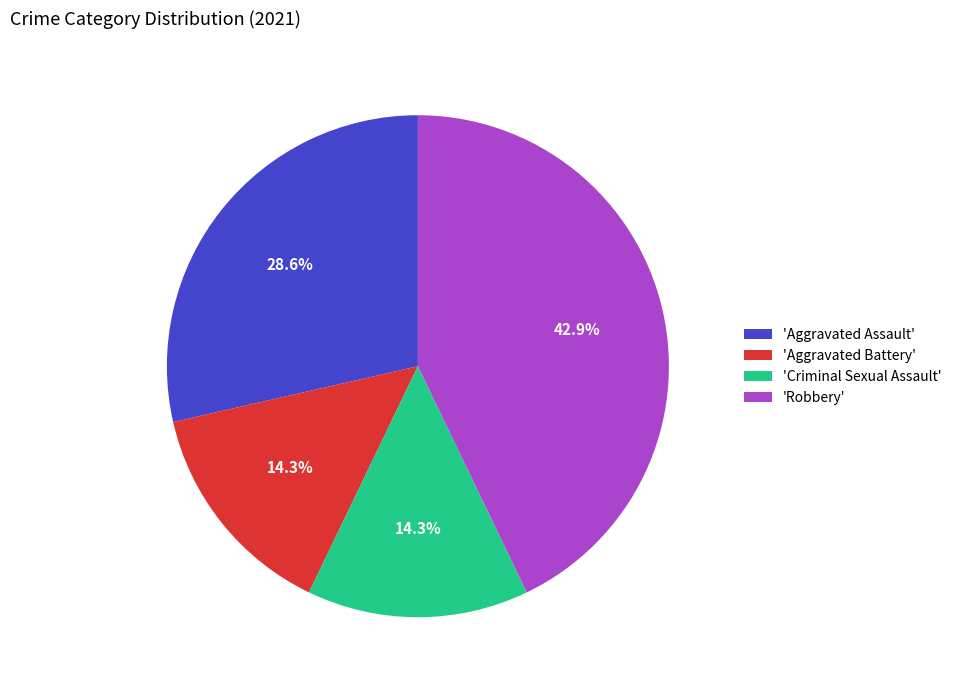

To the nearest percent, what is the difference between the largest and smallest slice percentages?

29%